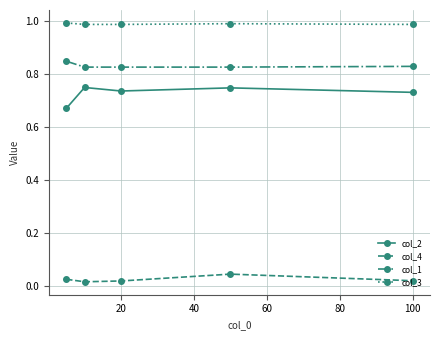

True or false: col_4 and col_1 cross at least once.

False